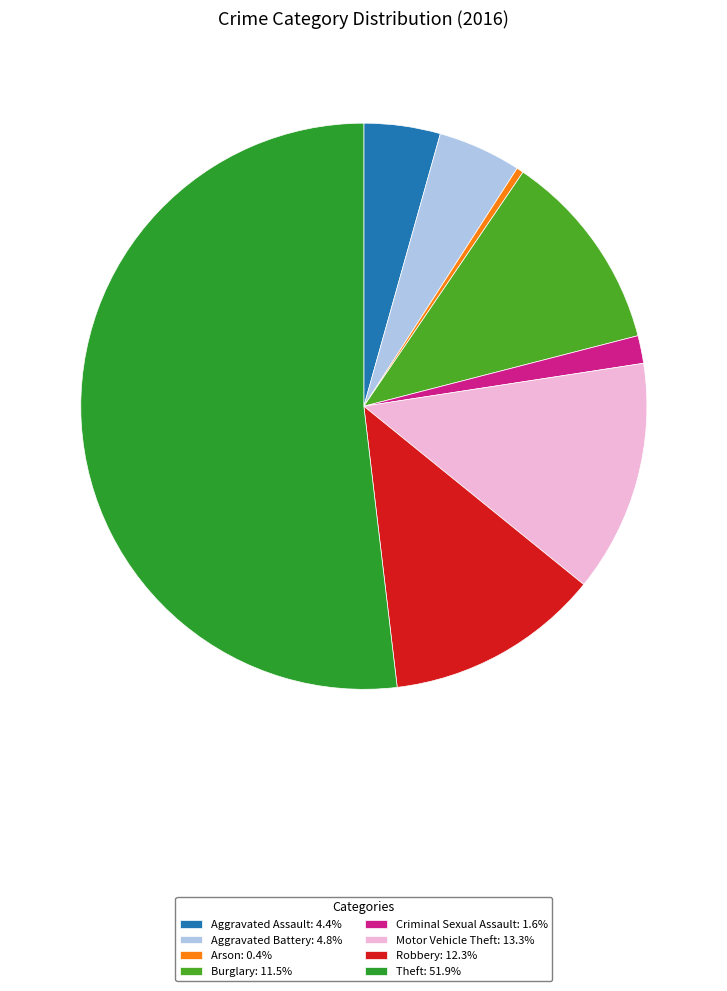

Is the sum of Burglary and Robbery greater than half?

No